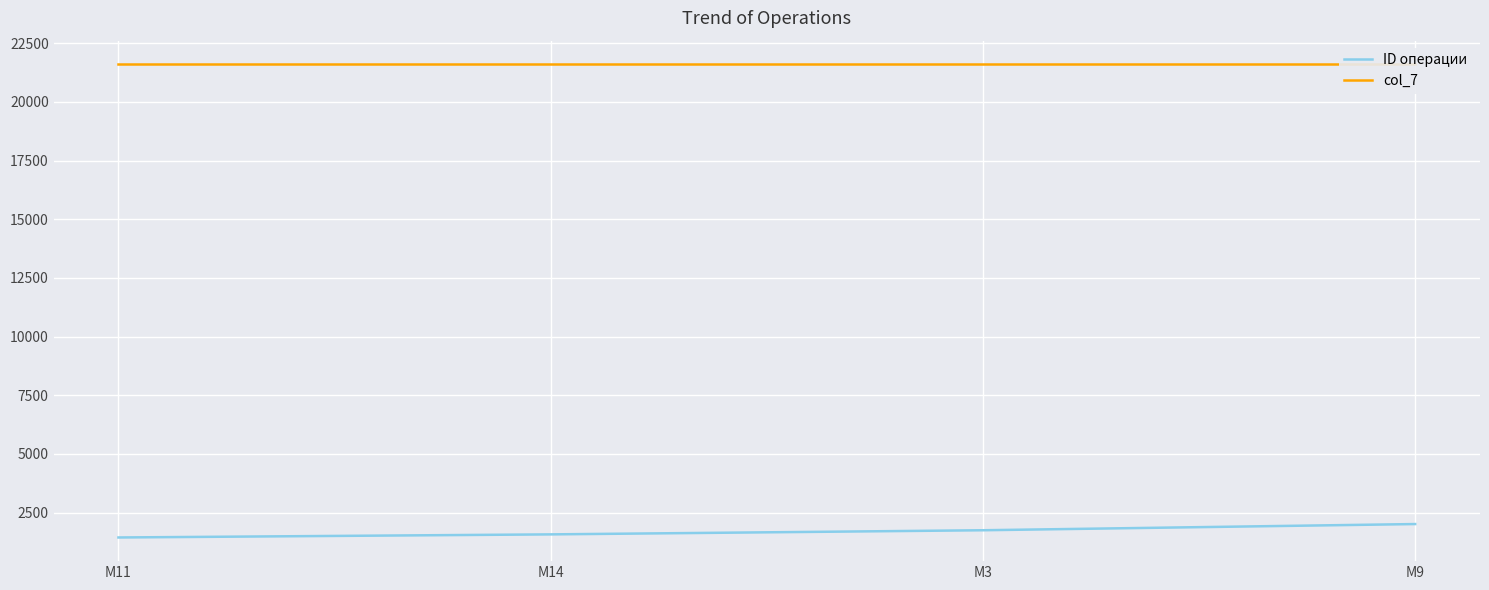

How many values in the ID операции series exceed 1751?

1